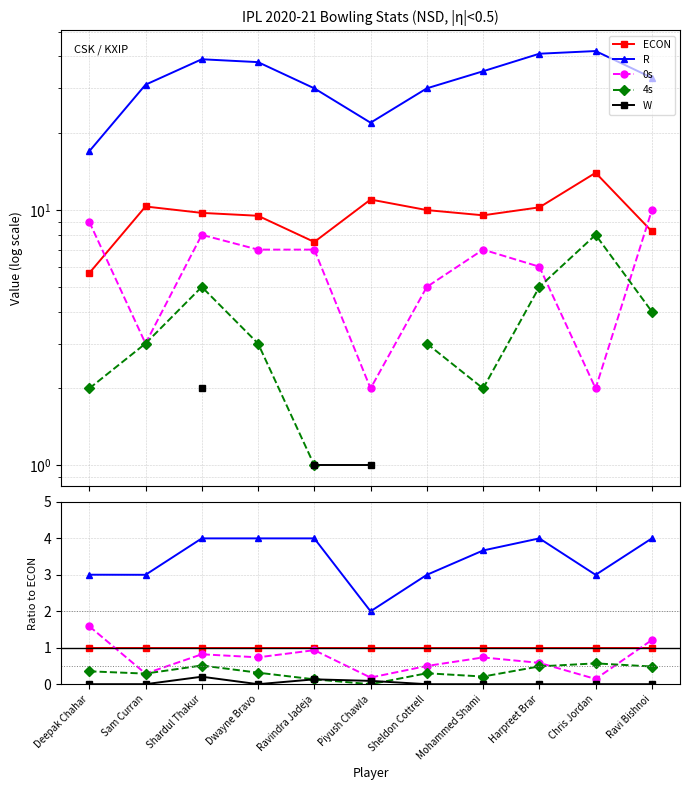

Is this an area chart (filled region under the line)?

No